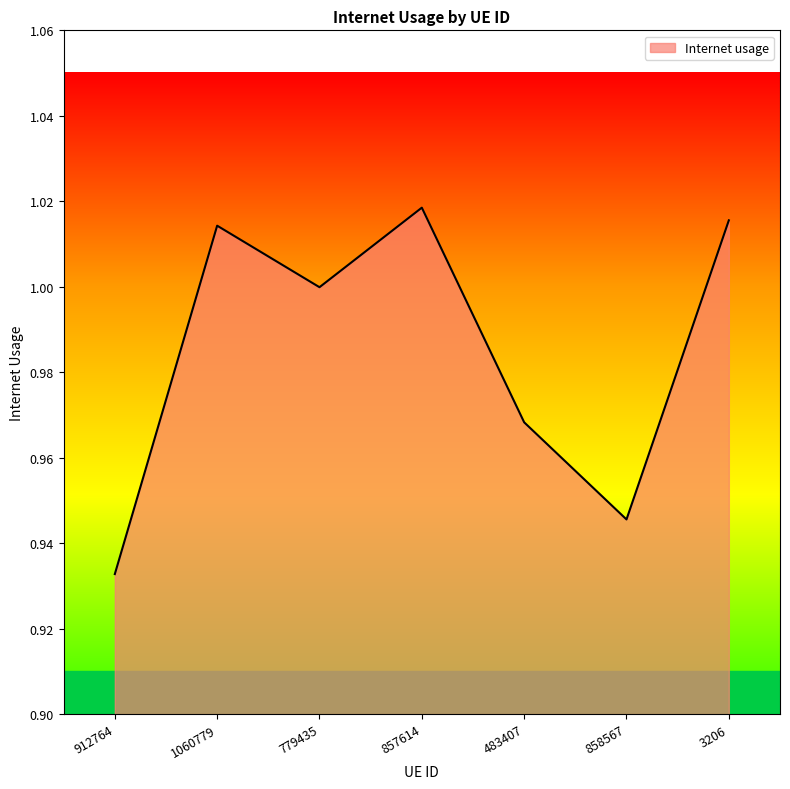

Which category has the lowest value across all series?

912764